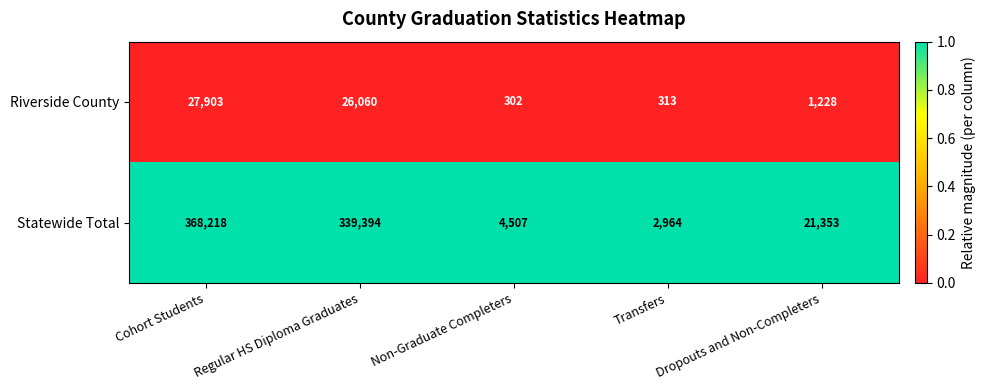

What is the lowest value of the Statewide Total series?

2964